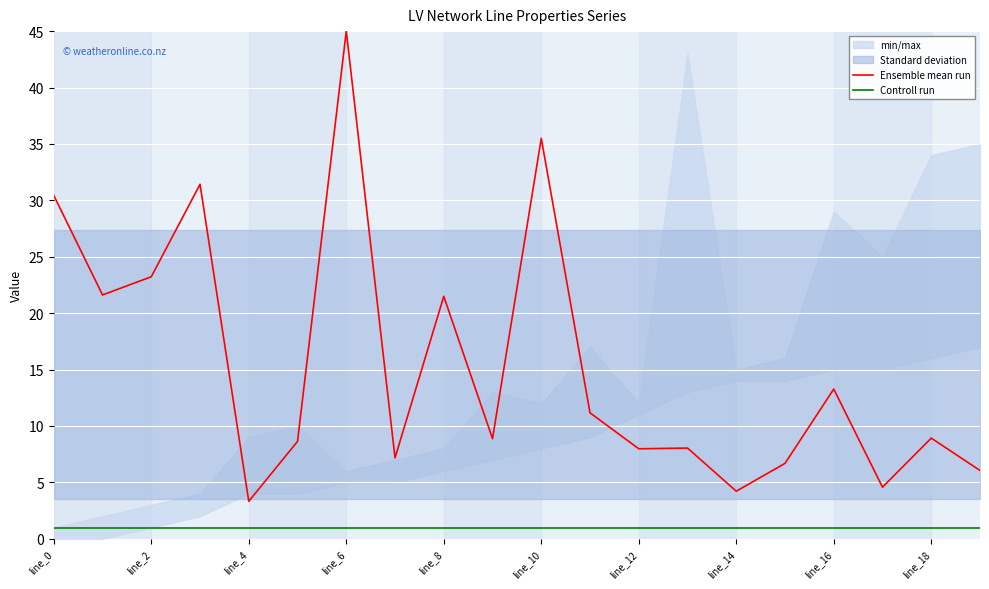

What is the maximum value shown in the chart?

45.0